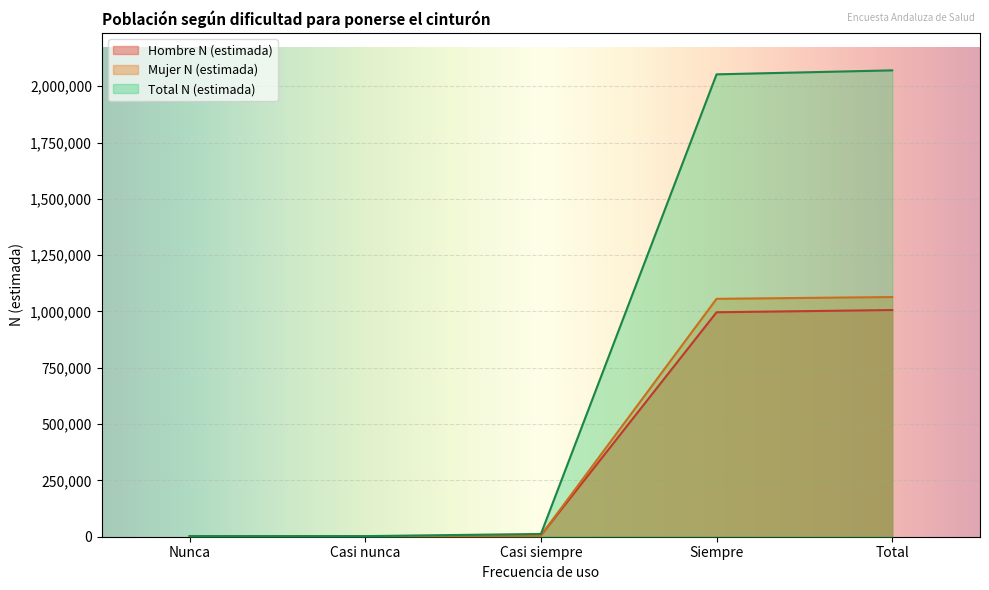

What is the highest value of the Hombre N (estimada) series?

1006314